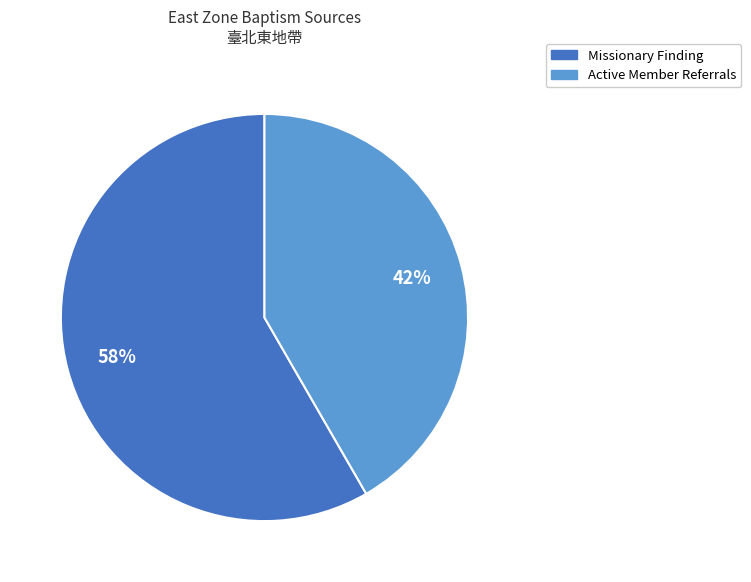

Does any single category account for the majority?

Yes